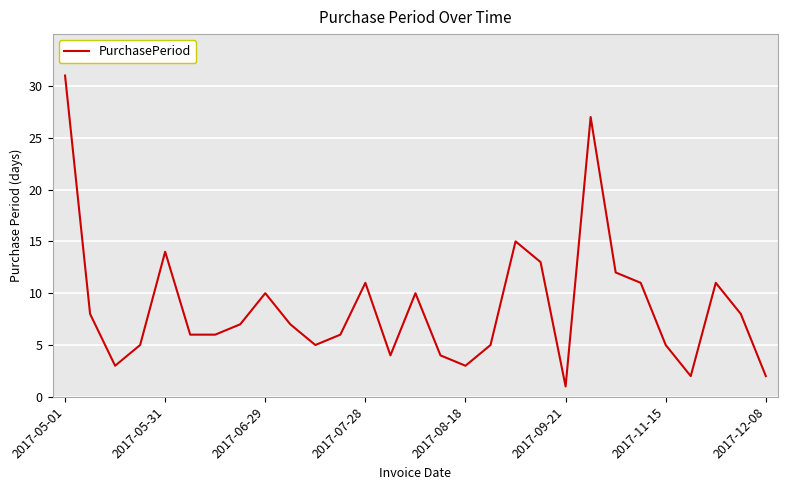

What is the difference between the maximum and minimum values?

30